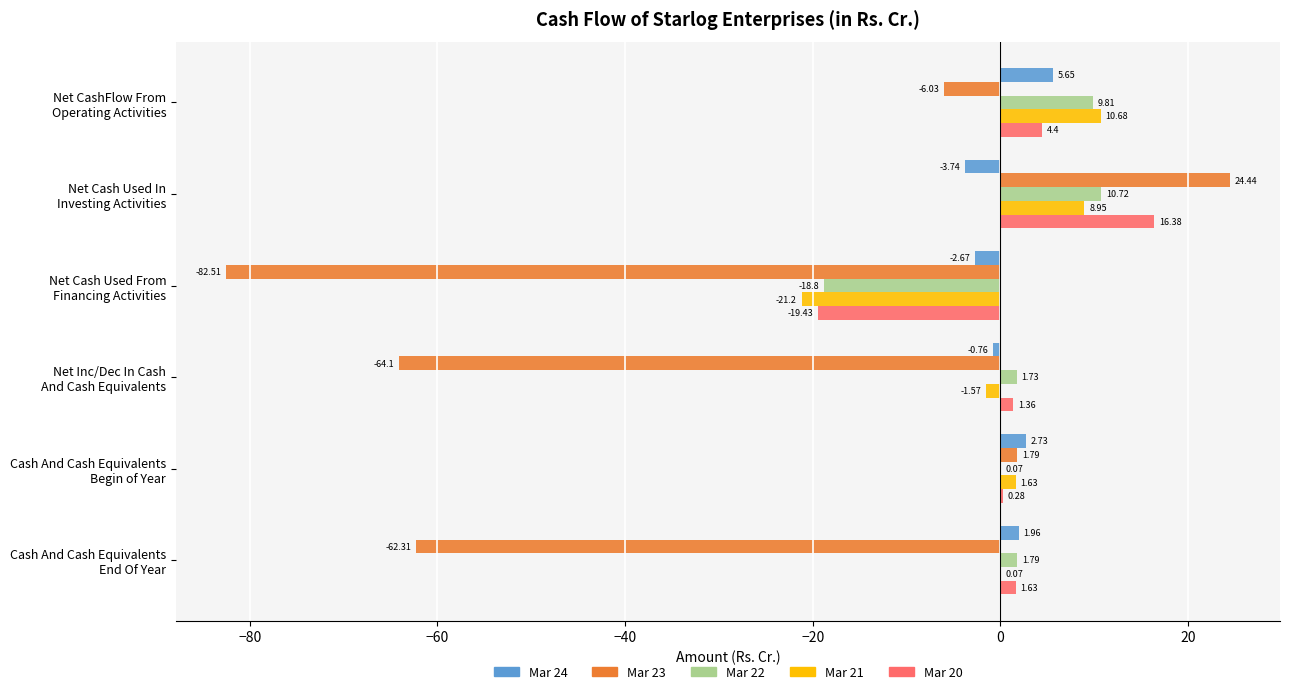

Which series has the largest total across all categories?

Mar 22